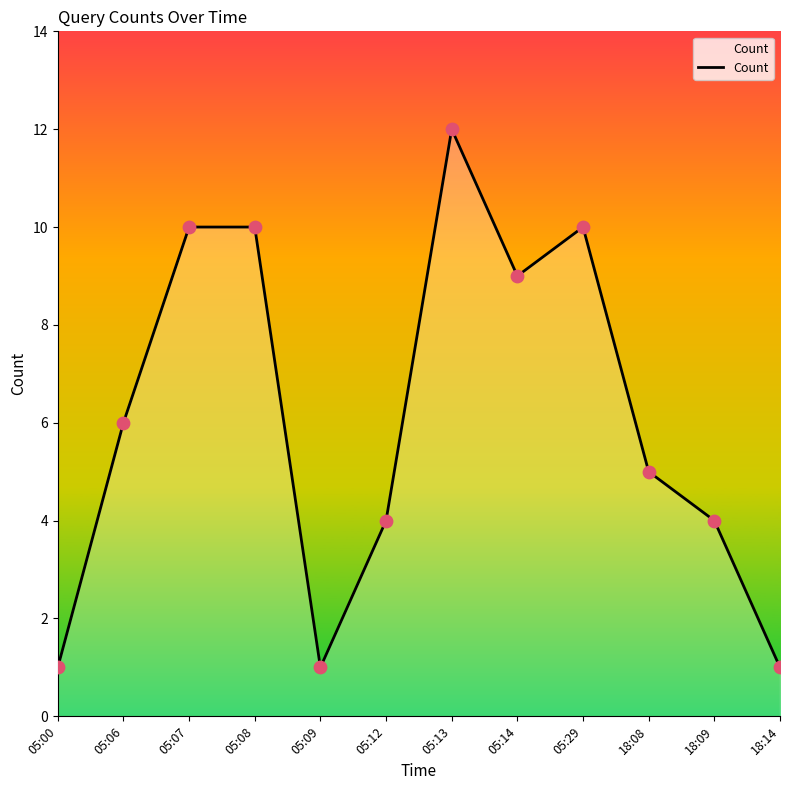

Between 05:29 and 05:00, which is larger?

05:29